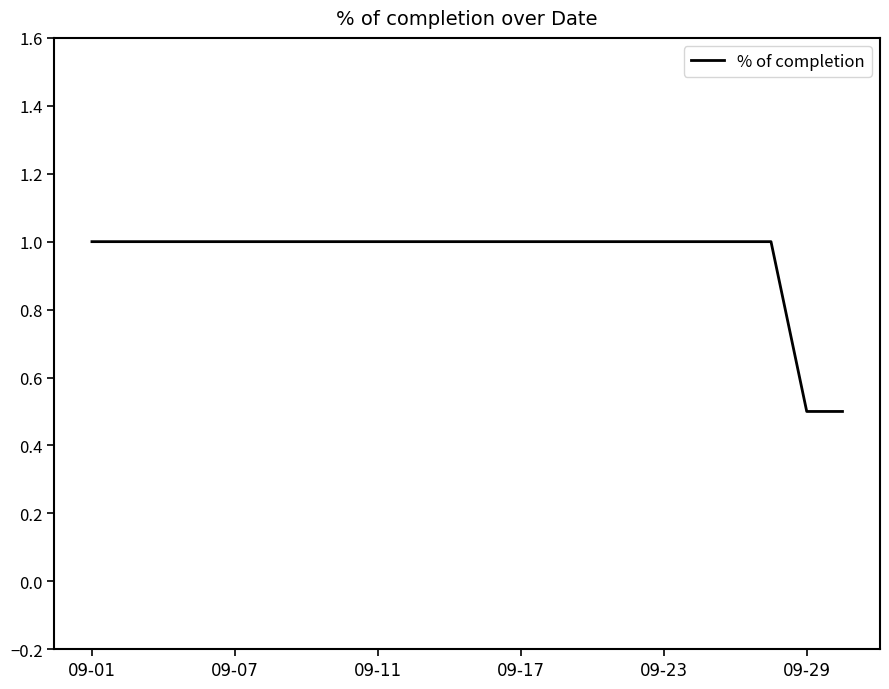

What is the minimum value shown in the chart?

0.5